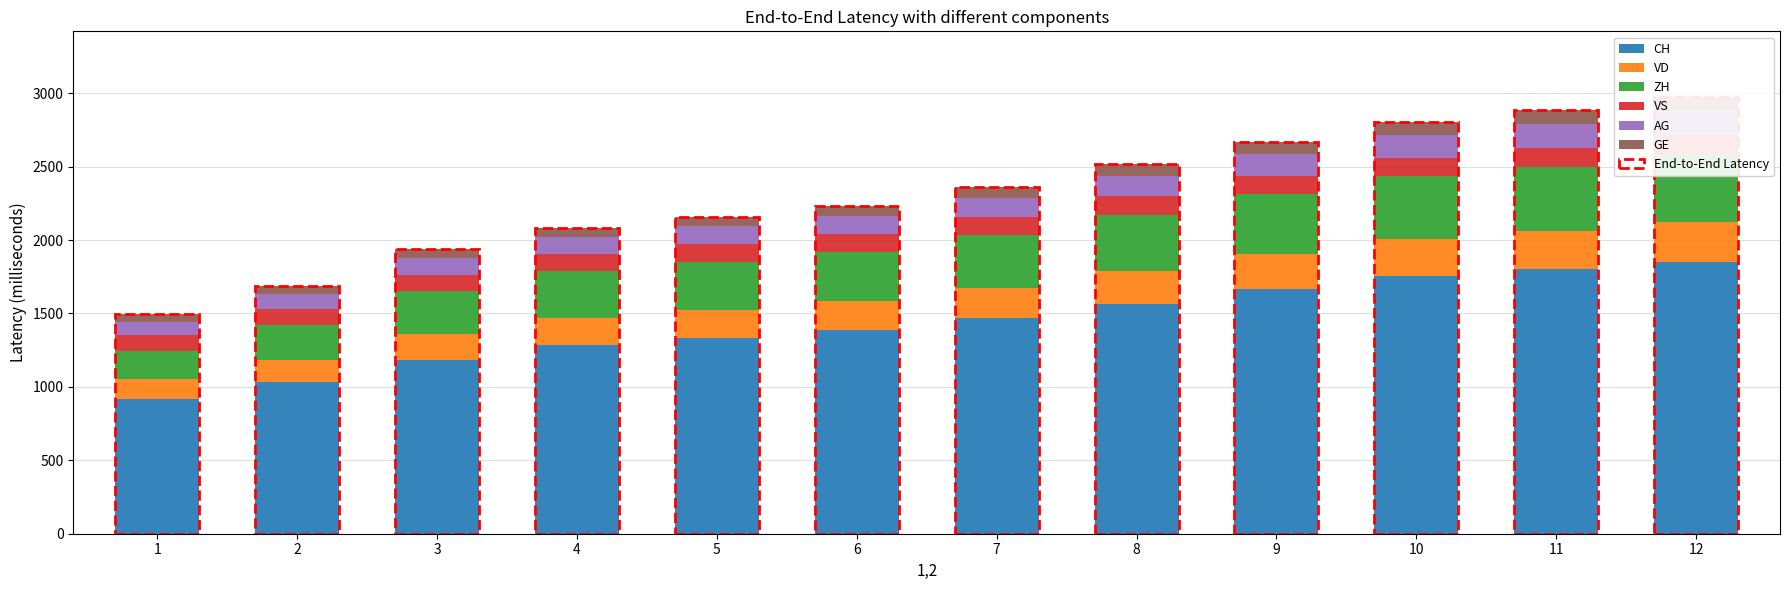

Which series has the widest spread of values?

CH